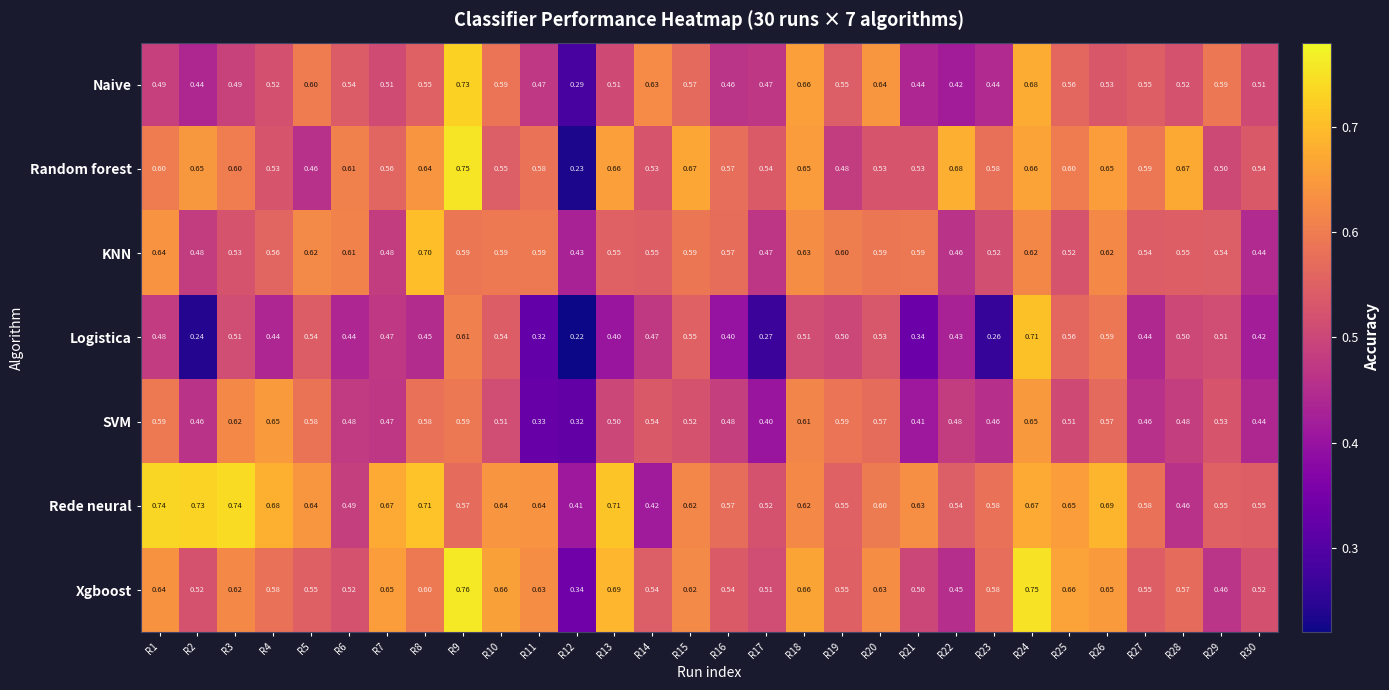

Is the value of Random forest at R7 greater than the value of Logistica at R29?

Yes